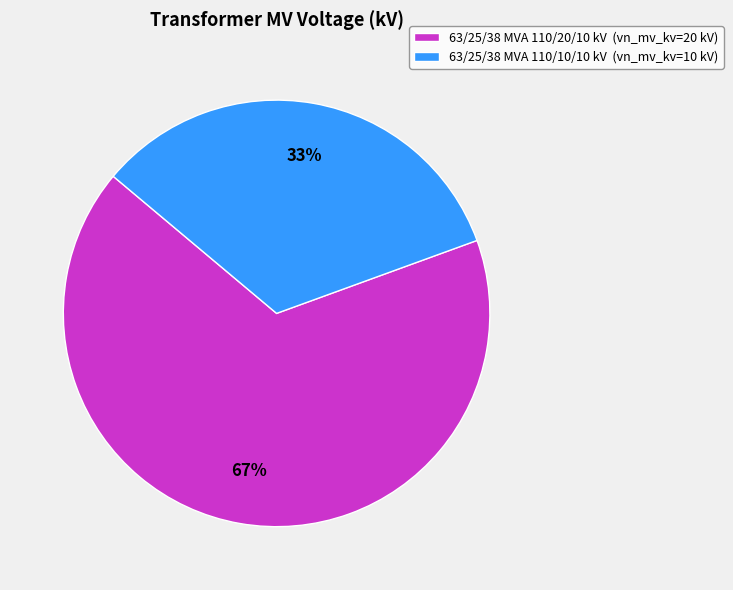

Count the number of slices in the pie.

2